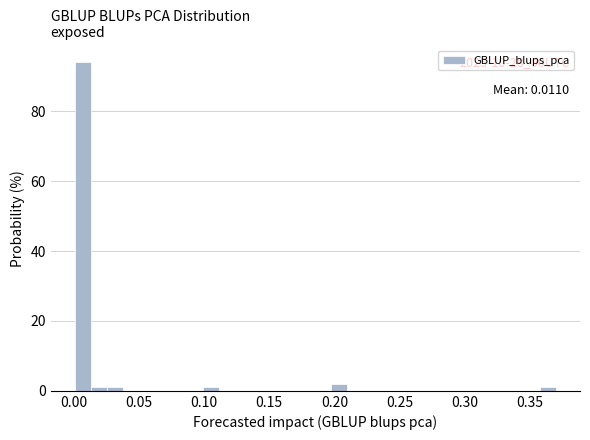

Around what value on the x-axis is the tallest bar? Give the approximate position of its centre, as read against the axis.

0.005